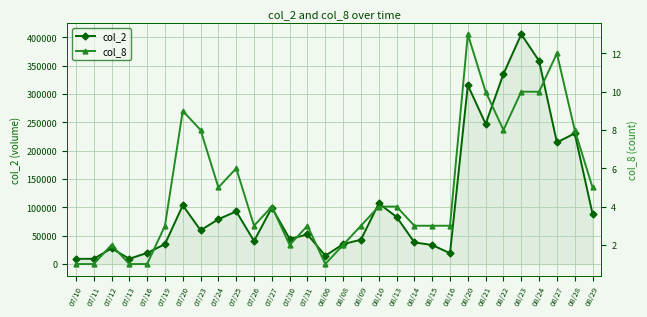

At how many categories does at least one series exceed 80834?

13